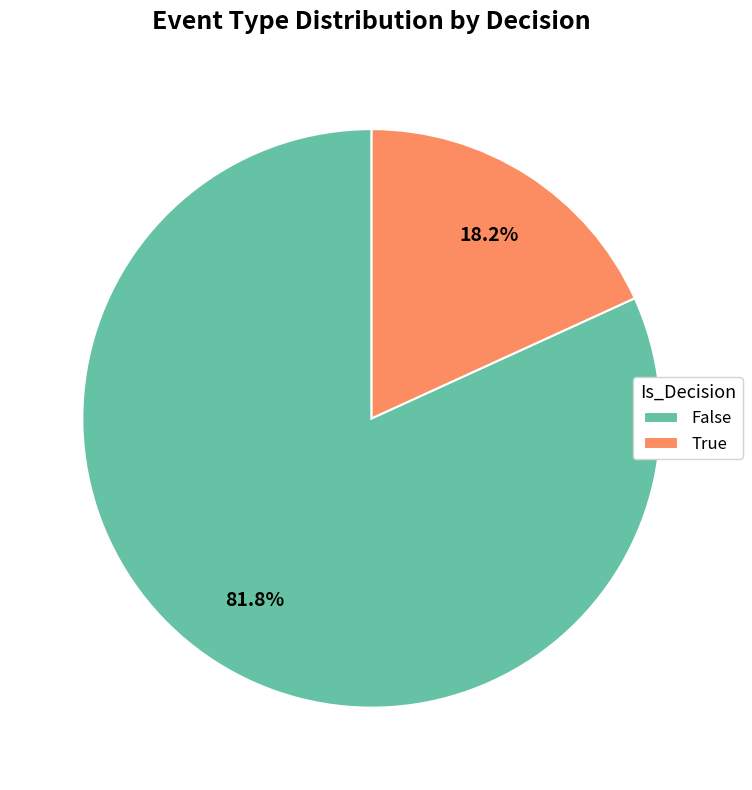

To the nearest percent, what is the difference between the largest and smallest slice percentages?

64%